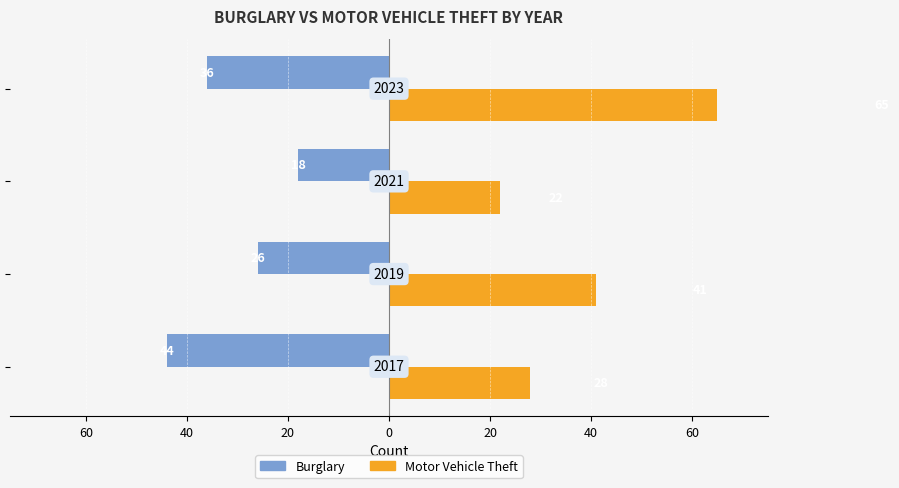

What are all the series names shown in the legend?

Burglary, Motor Vehicle Theft